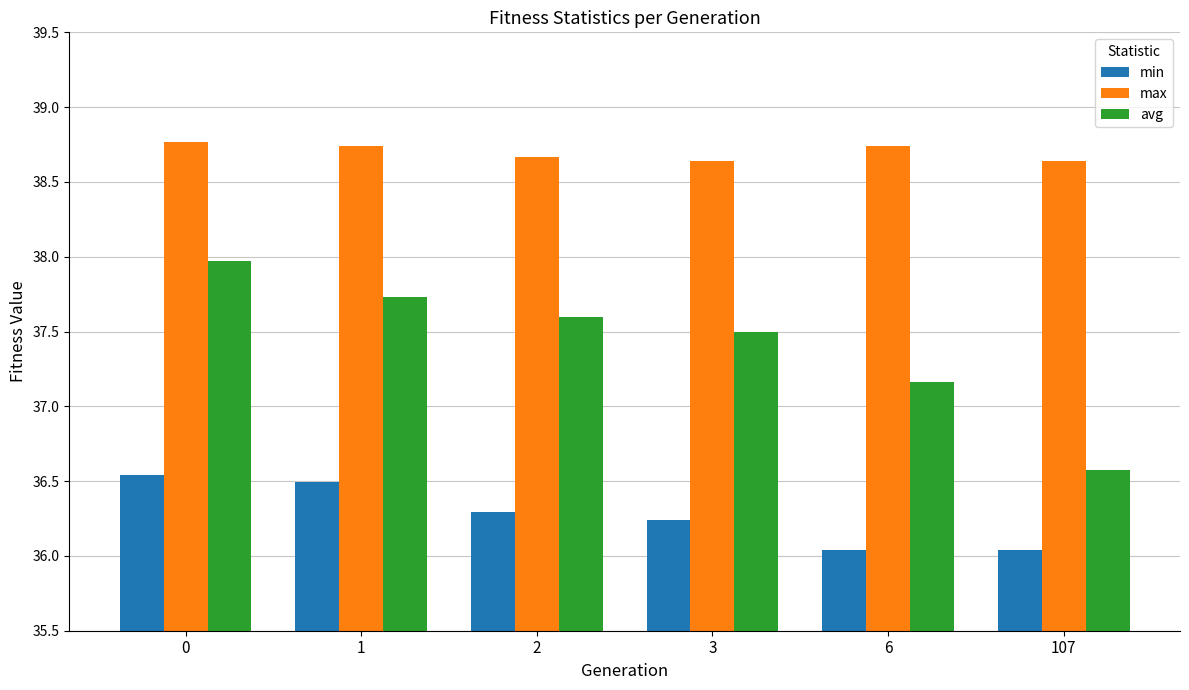

Which series has the largest total across all categories?

max